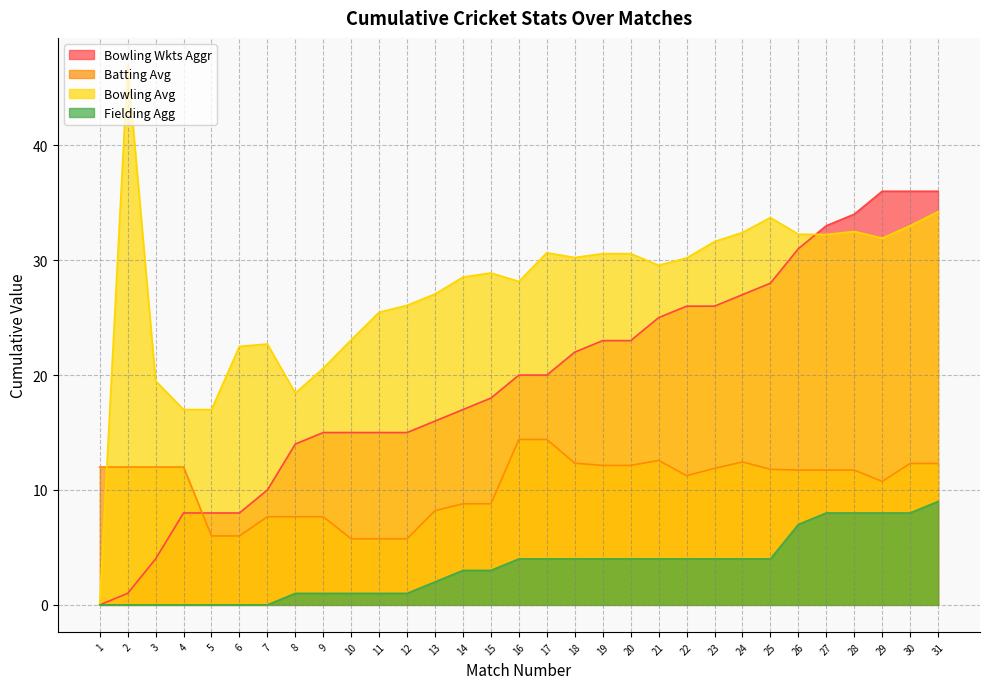

True or false: Fielding Agg has a value of 0.0 at 5.

True